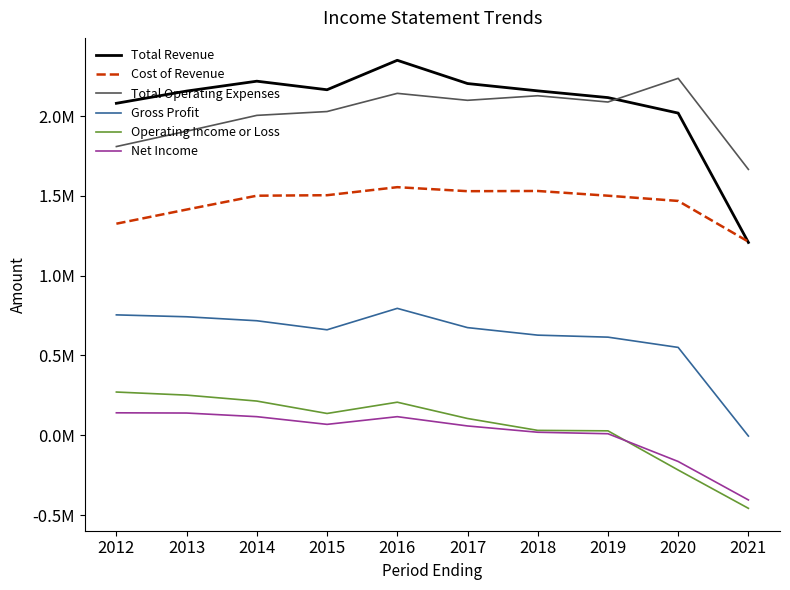

True or false: Total Operating Expenses has more than 2 interior local peaks.

True